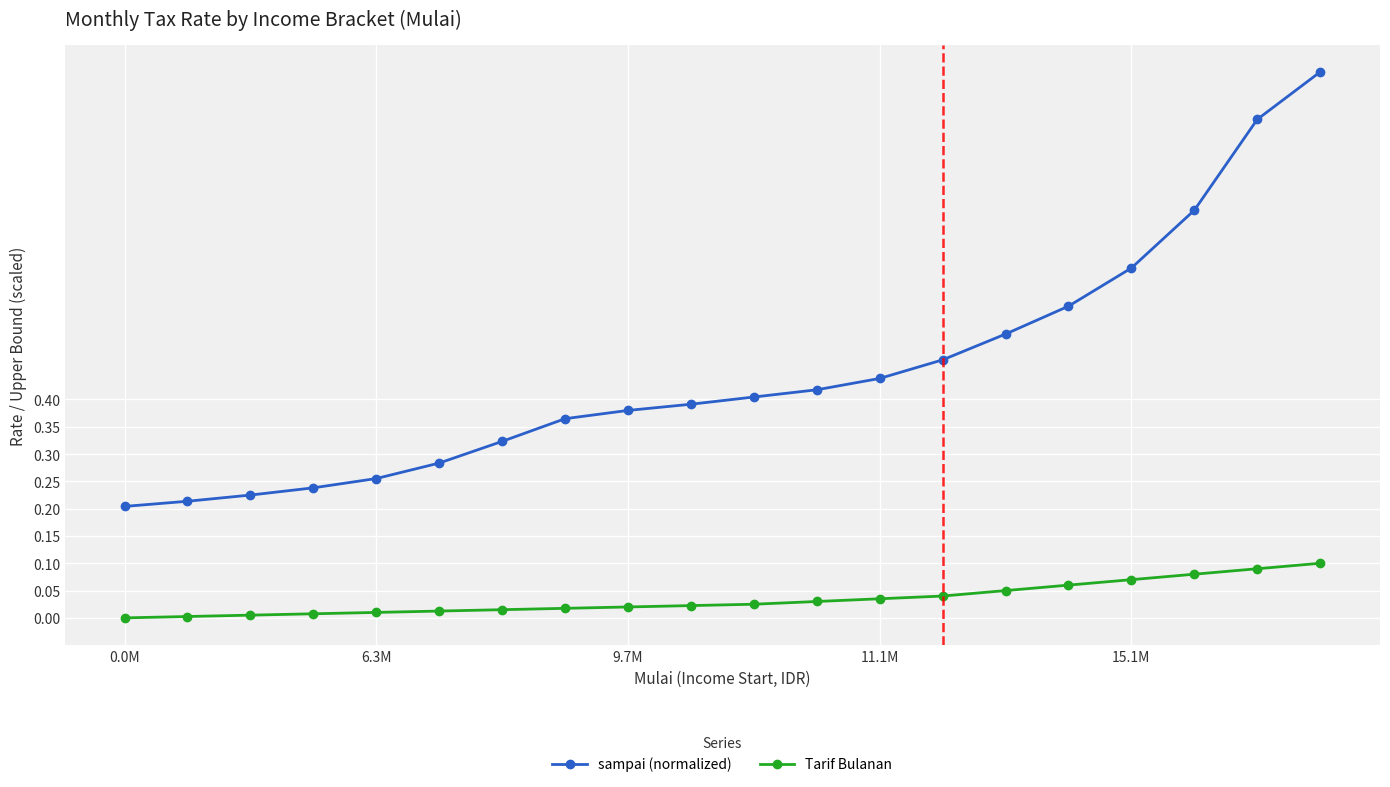

Count the number of categories in the chart.

20